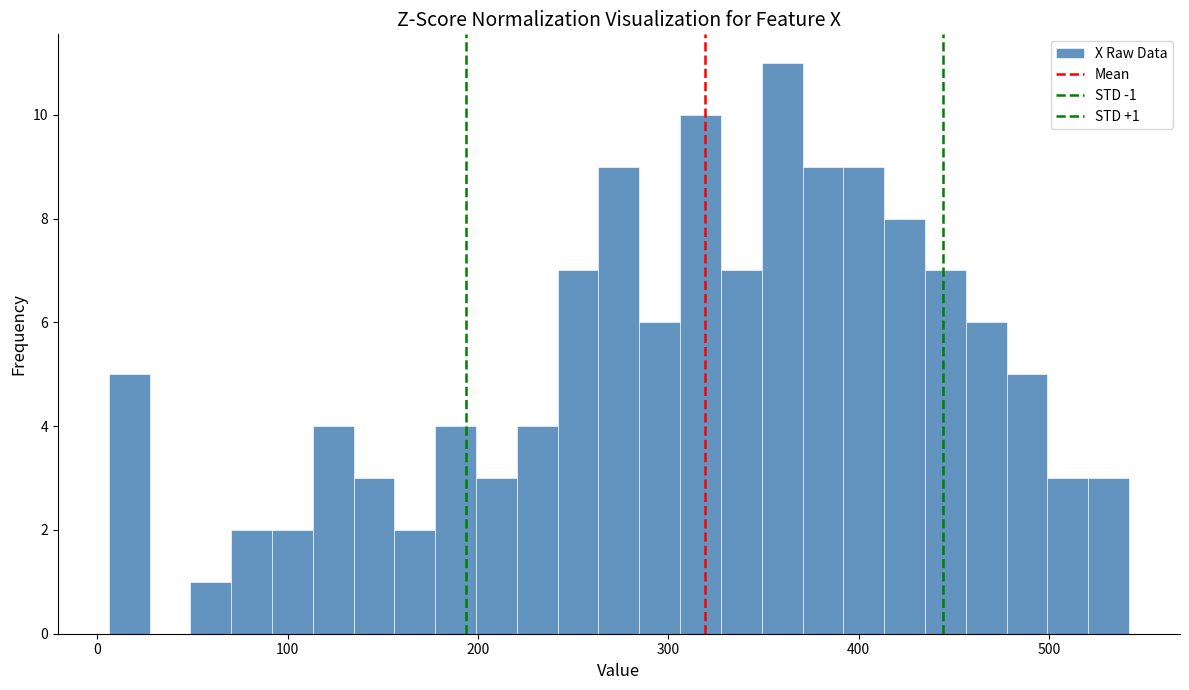

Around what value on the x-axis is the tallest bar? Give the approximate position of its centre, as read against the axis.

360